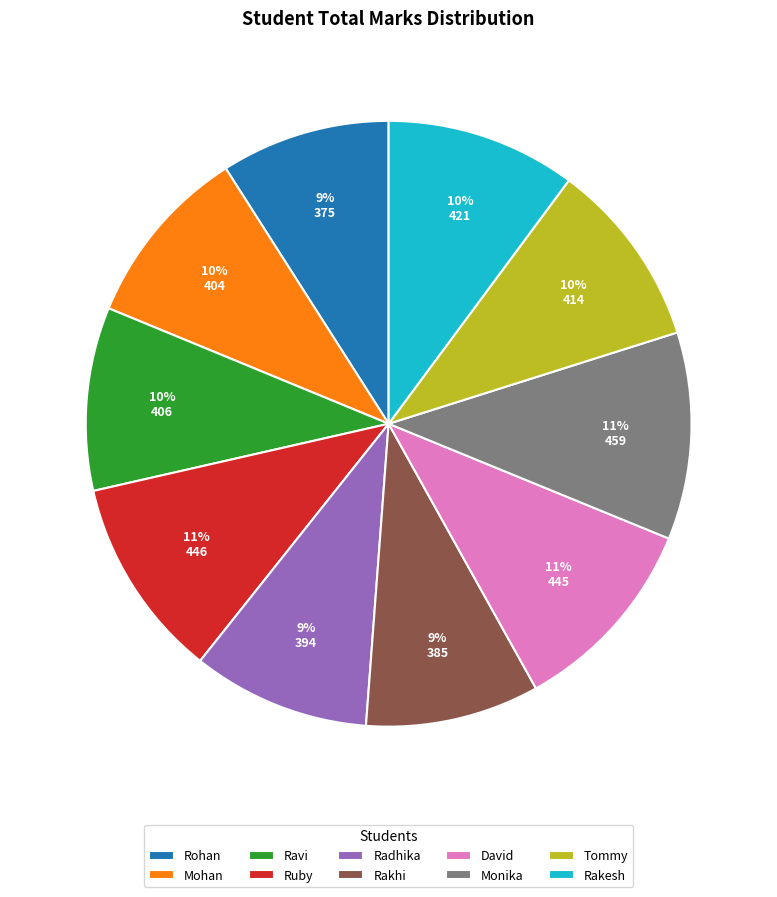

Does Rakesh represent more than half of the total?

No